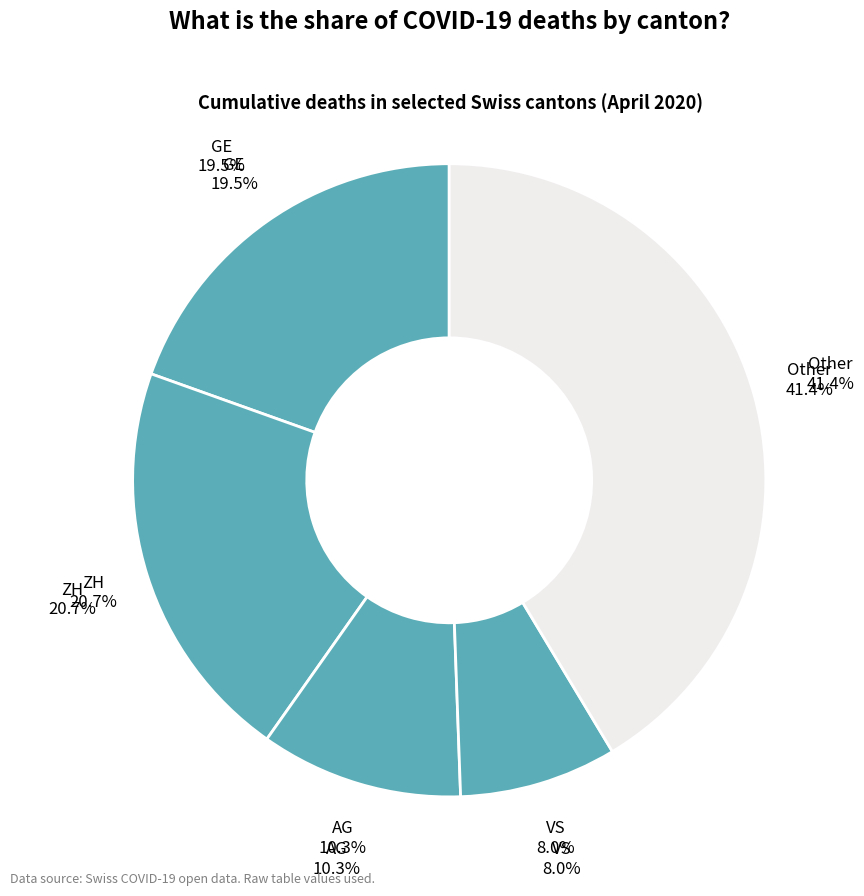

True or false: 2020-03-30 accounts for 24% of the total.

False